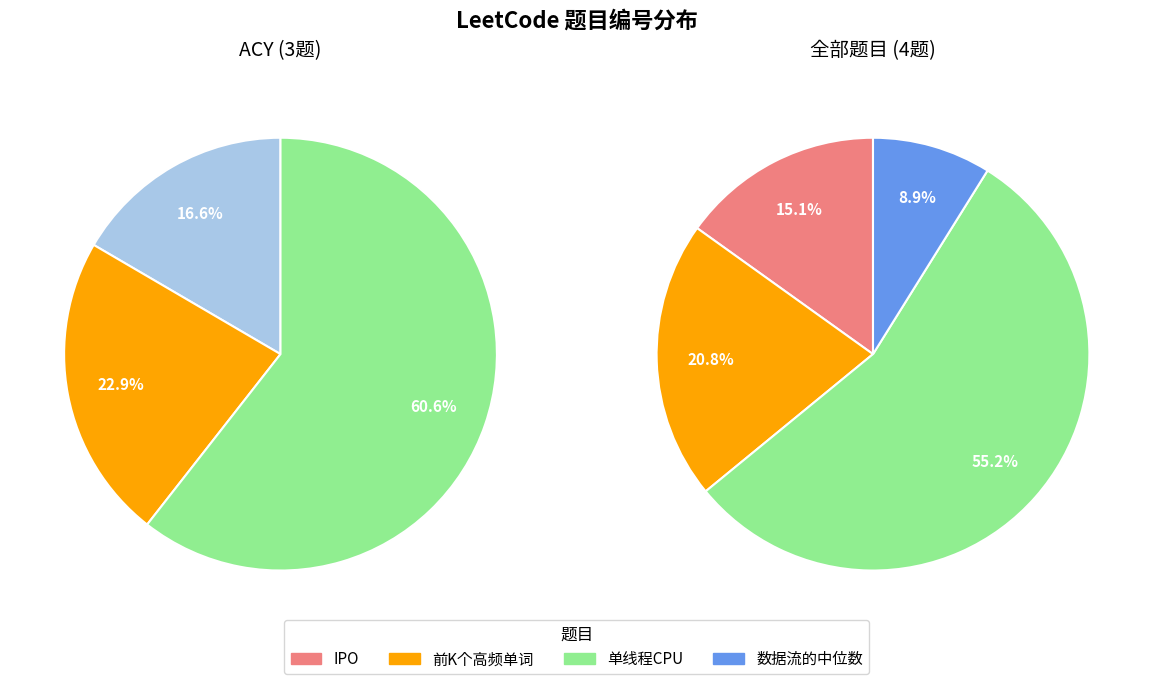

True or false: IPO accounts for 76% of the total.

False